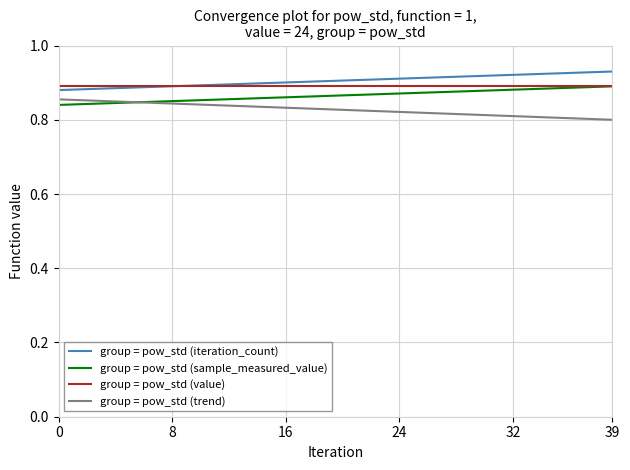

True or false: group = pow_std (iteration_count) and group = pow_std (trend) cross at least once.

False